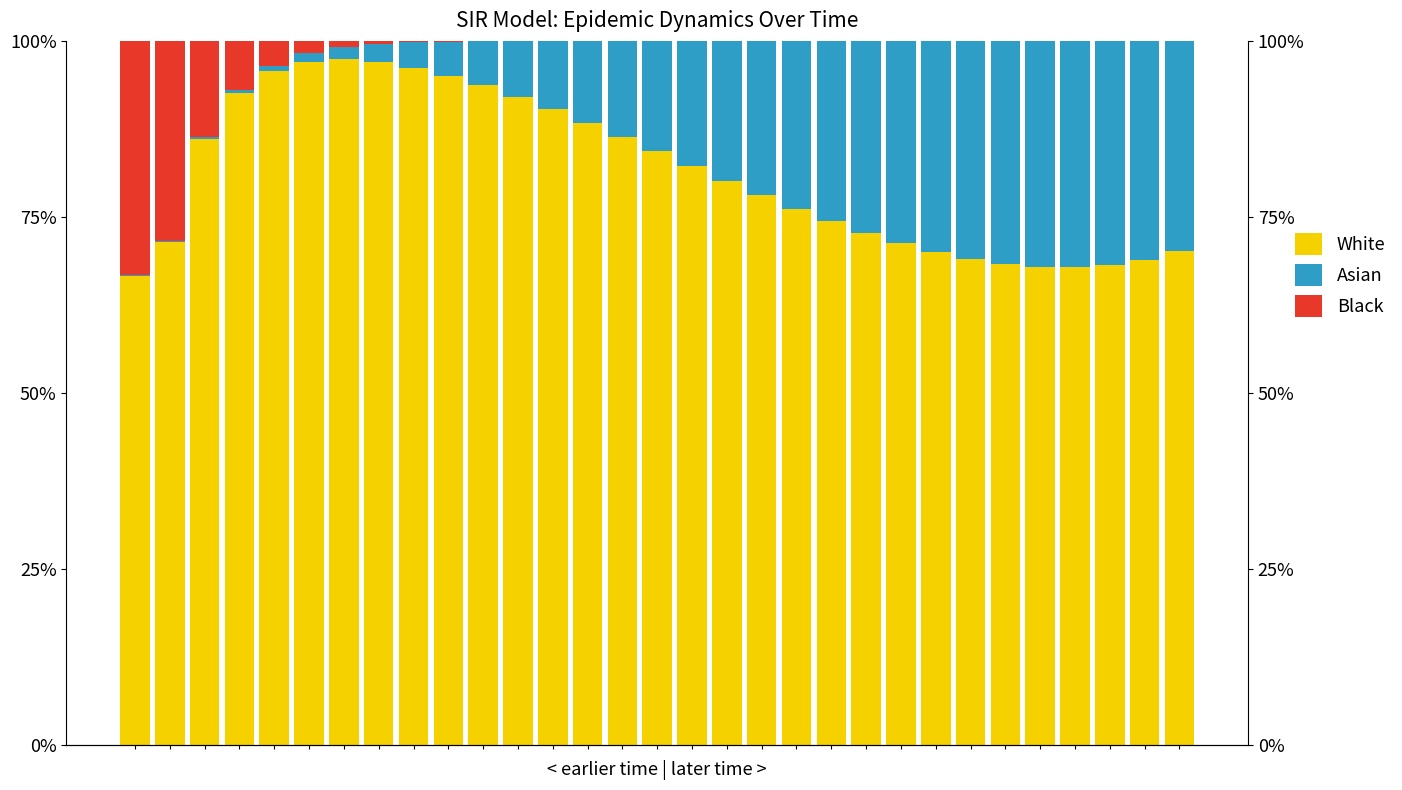

At which label does White reach its peak?

6